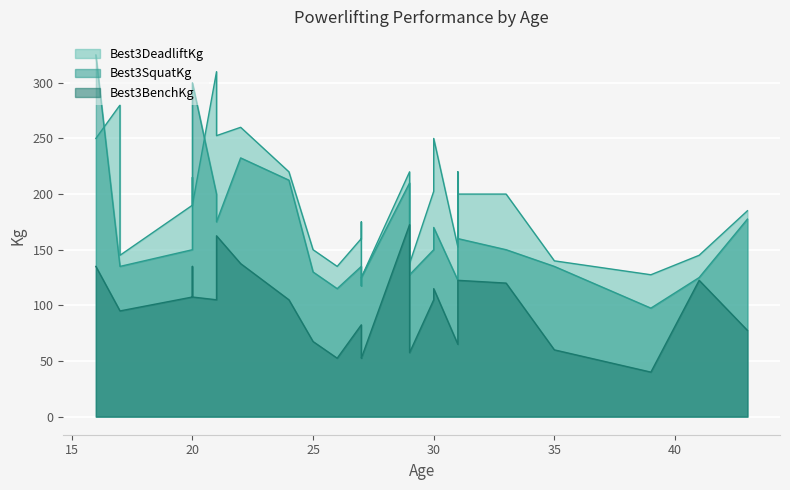

Between 20 and 33, which is larger?

20